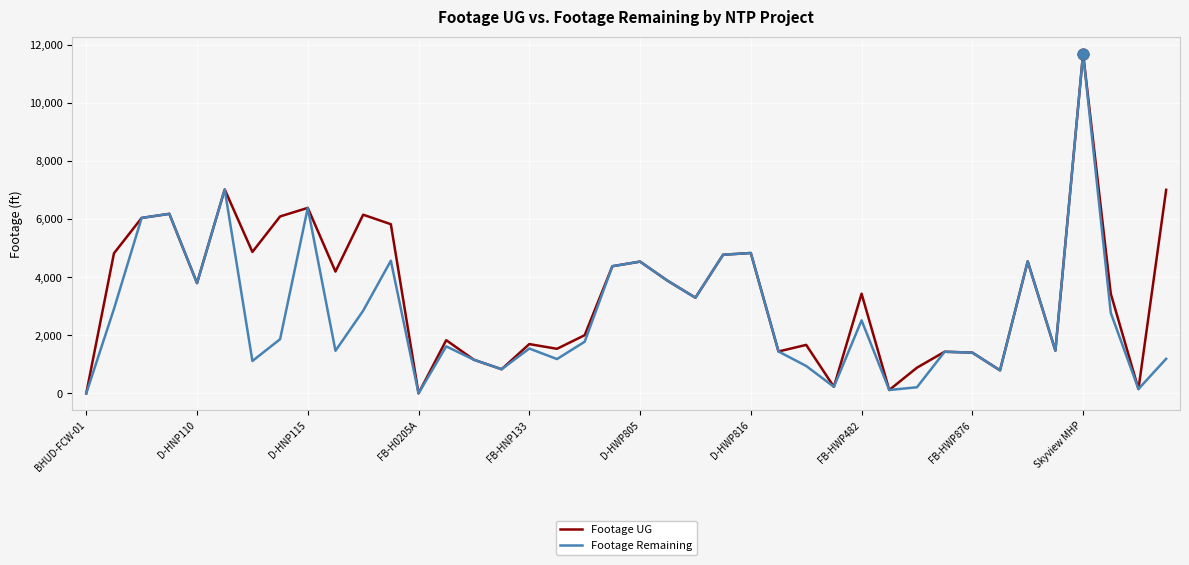

Which series has the largest total across all categories?

Footage UG